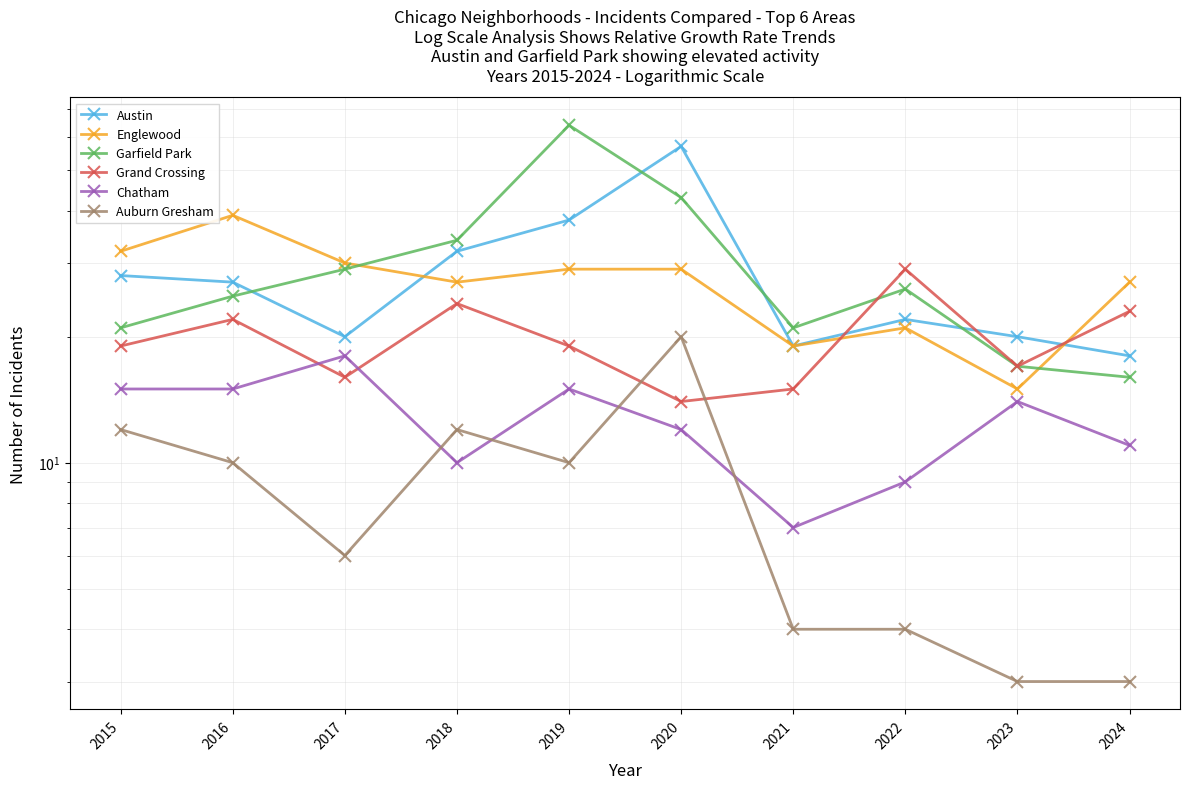

Reading left to right, transcribe all the data shown in this chart.

Austin: 2015=28	2016=27	2017=20	2018=32	2019=38	2020=57	2021=19	2022=22	2023=20	2024=18
Englewood: 2015=32	2016=39	2017=30	2018=27	2019=29	2020=29	2021=19	2022=21	2023=15	2024=27
Garfield Park: 2015=21	2016=25	2017=29	2018=34	2019=64	2020=43	2021=21	2022=26	2023=17	2024=16
Grand Crossing: 2015=19	2016=22	2017=16	2018=24	2019=19	2020=14	2021=15	2022=29	2023=17	2024=23
Chatham: 2015=15	2016=15	2017=18	2018=10	2019=15	2020=12	2021=7	2022=9	2023=14	2024=11
Auburn Gresham: 2015=12	2016=10	2017=6	2018=12	2019=10	2020=20	2021=4	2022=4	2023=3	2024=3